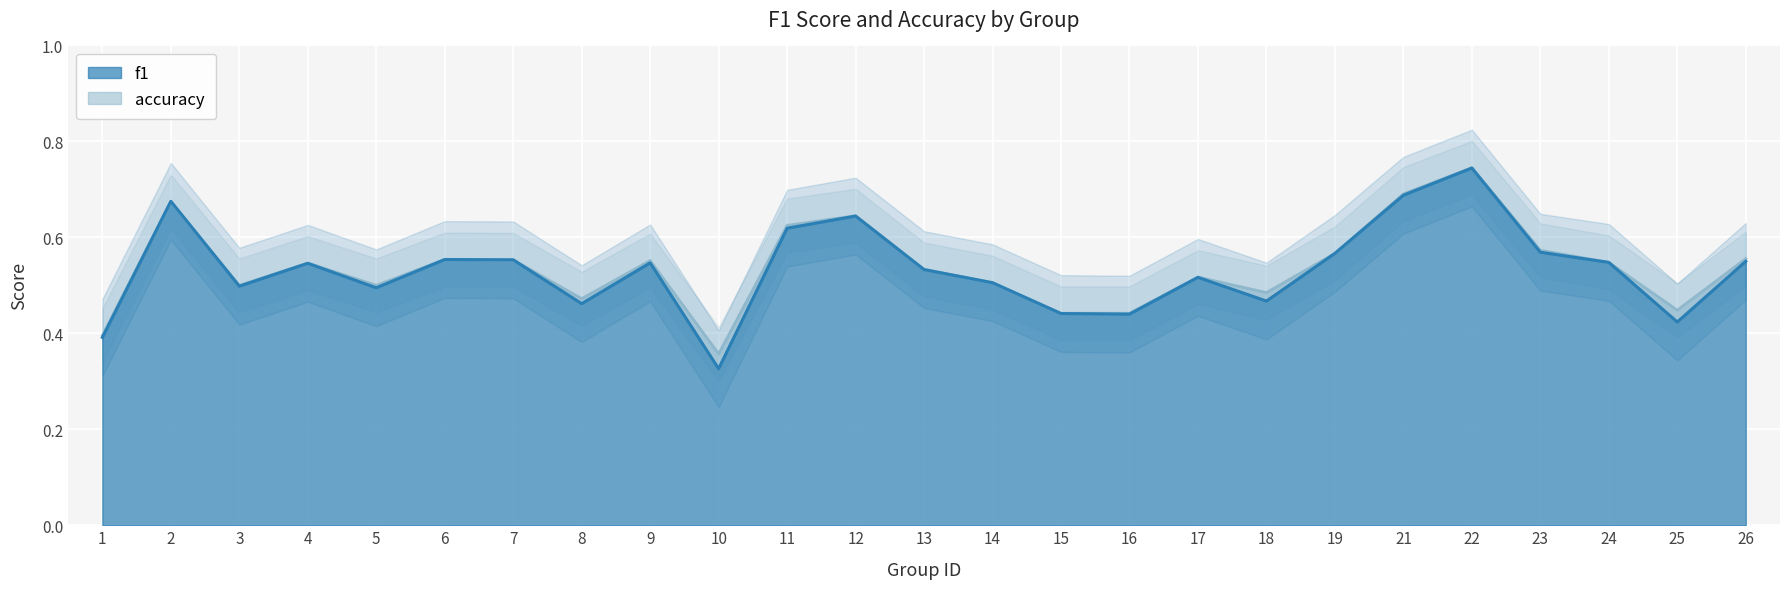

Where is f1 nearest to the value 0?

10